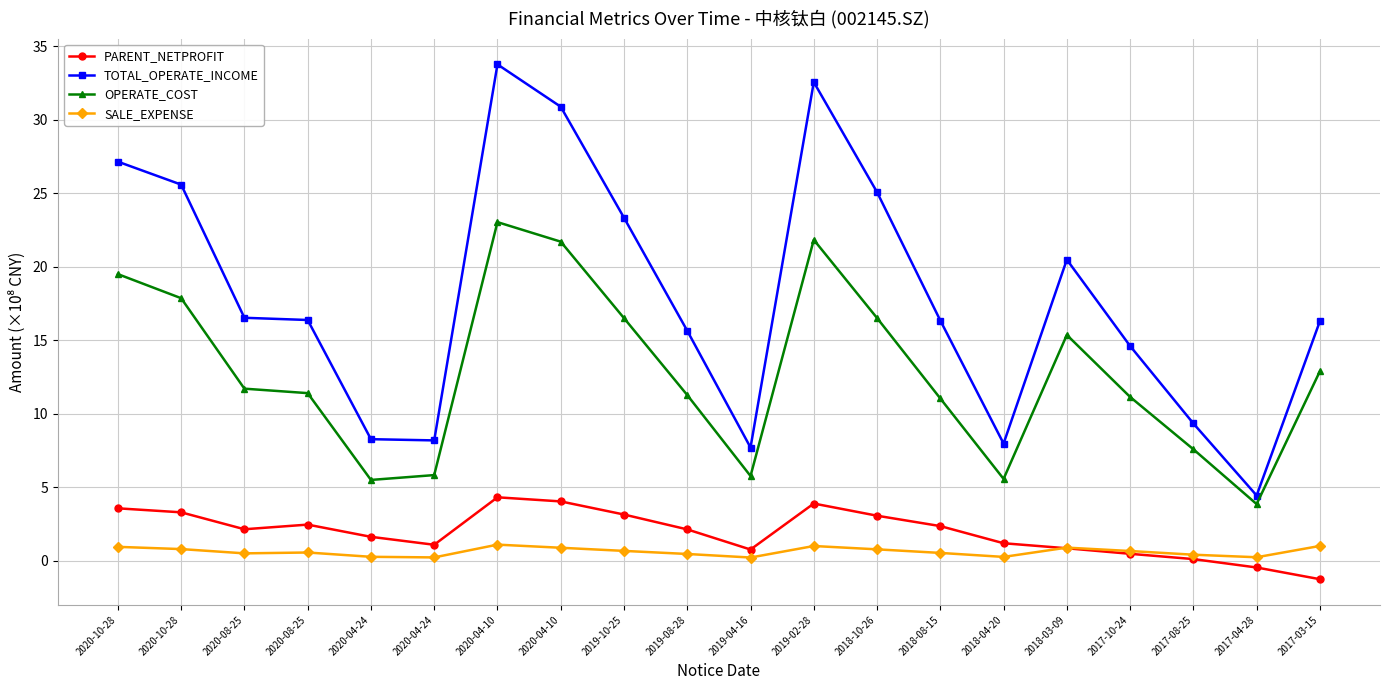

Reading left to right, what are all the values shown in this chart?

PARENT_NETPROFIT: 3.6	3.3	2.1	2.5	1.6	1.1	4.3	4.0	3.1	2.1	0.8	3.9	3.1	2.4	1.2	0.8	0.5	0.1	-0.5	-1.3
TOTAL_OPERATE_INCOME: 27.2	25.6	16.5	16.4	8.3	8.2	33.8	30.9	23.3	15.6	7.7	32.6	25.1	16.3	8.0	20.5	14.6	9.3	4.4	16.3
OPERATE_COST: 19.5	17.9	11.7	11.4	5.5	5.8	23.0	21.7	16.5	11.3	5.8	21.8	16.5	11.0	5.6	15.4	11.1	7.6	3.8	12.9
SALE_EXPENSE: 0.9	0.8	0.5	0.6	0.3	0.2	1.1	0.9	0.7	0.5	0.2	1.0	0.8	0.5	0.3	0.9	0.7	0.4	0.2	1.0